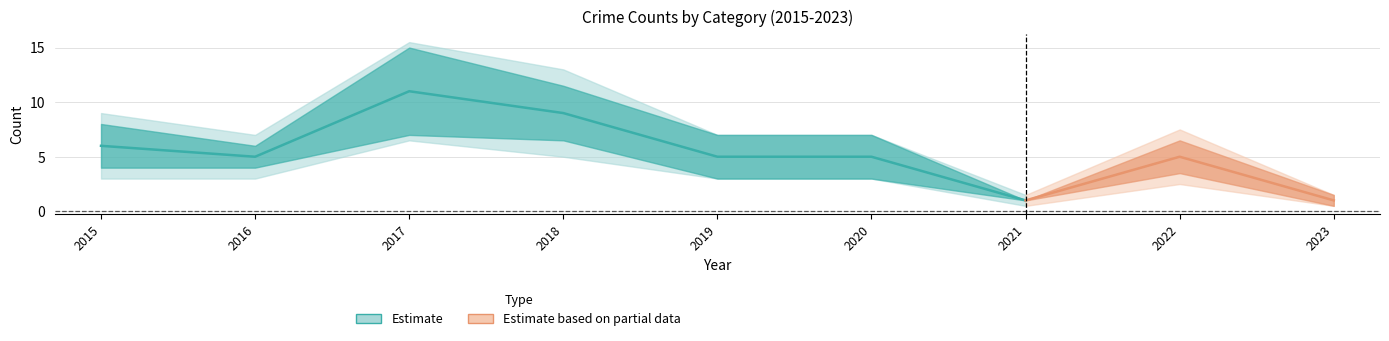

Which has a higher value, 2022 or 2018?

2018